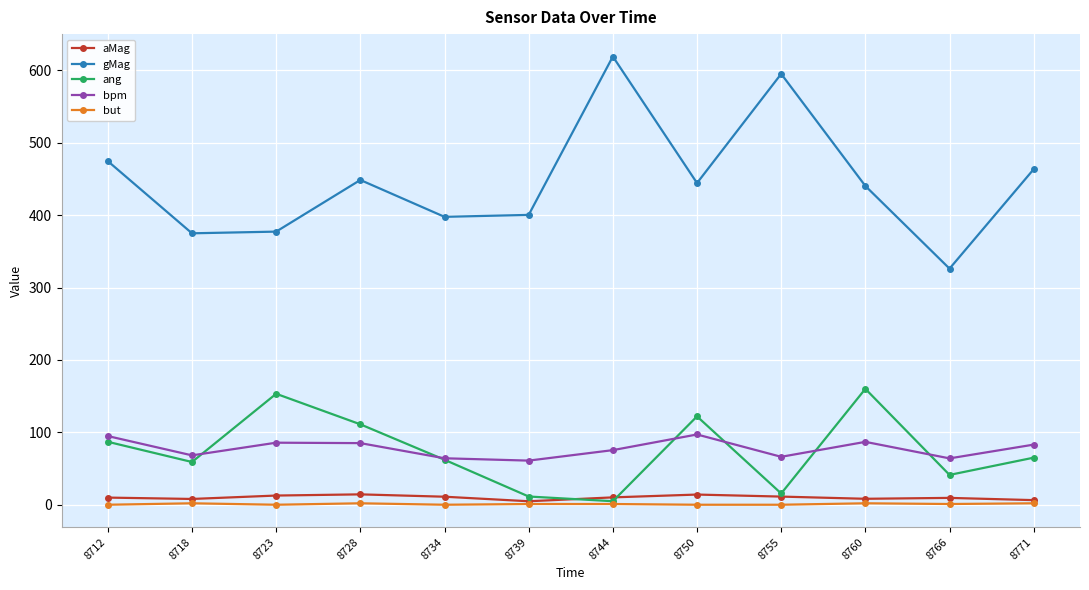

Between 8734 and 8744, which series saw the biggest shift?

gMag